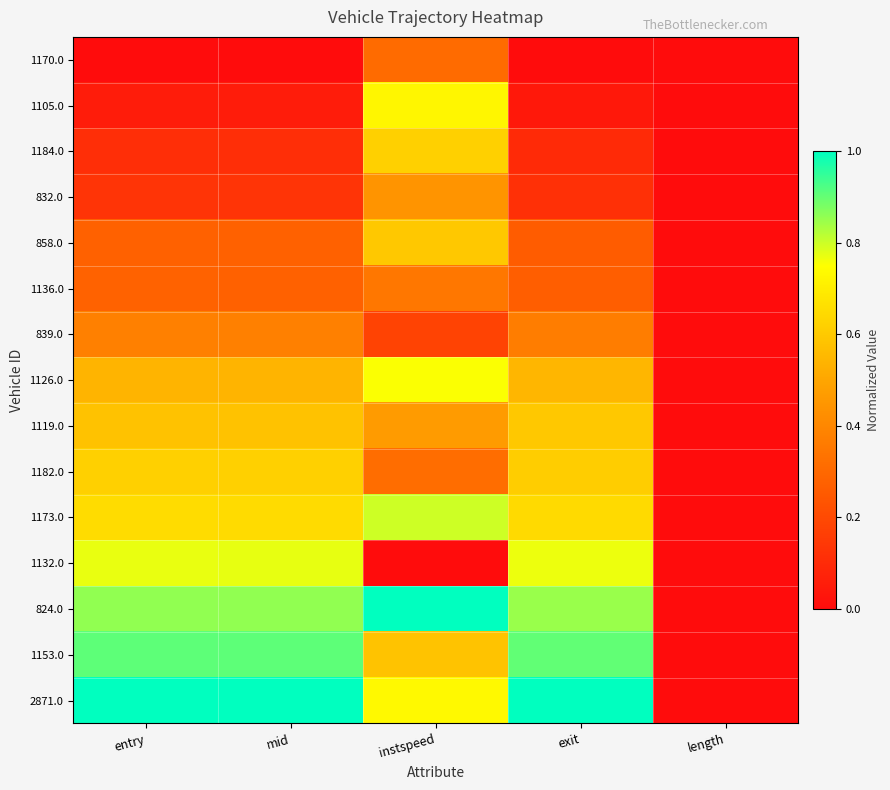

At how many categories does at least one series exceed 0?

4